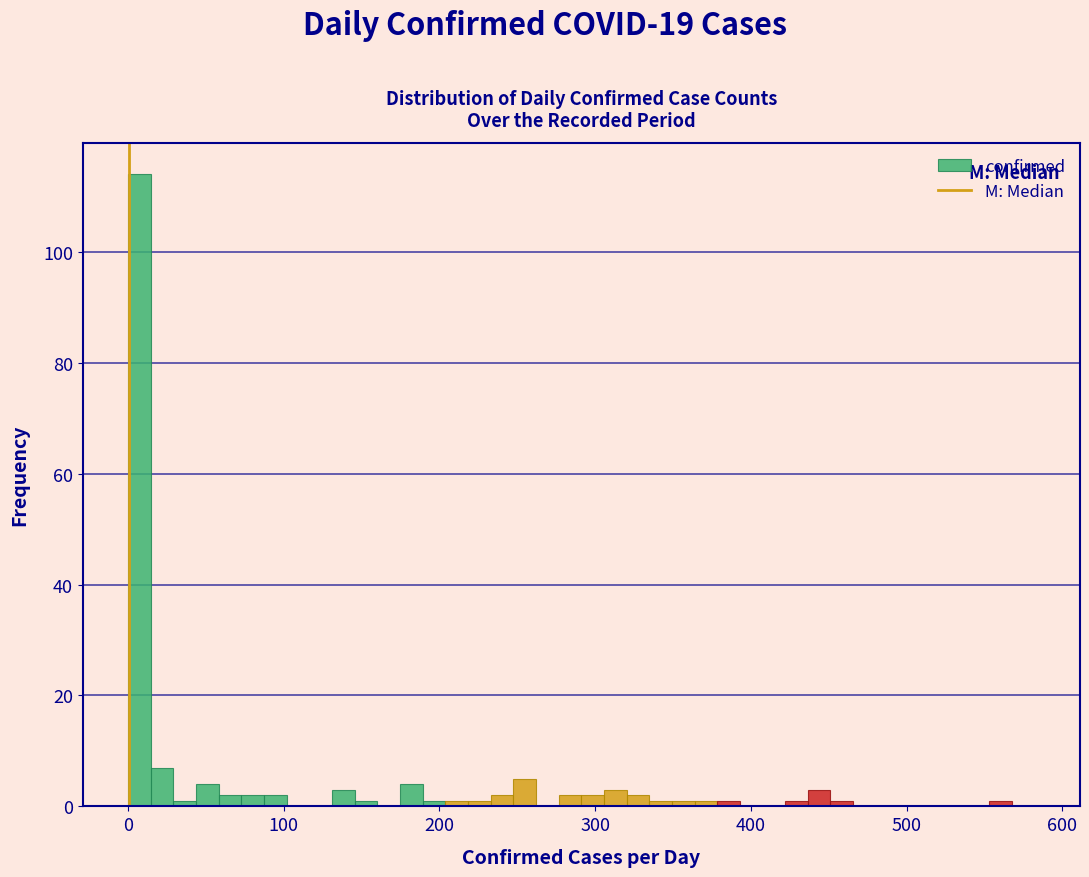

Around what value on the x-axis is the tallest bar? Give the approximate position of its centre, as read against the axis.

10